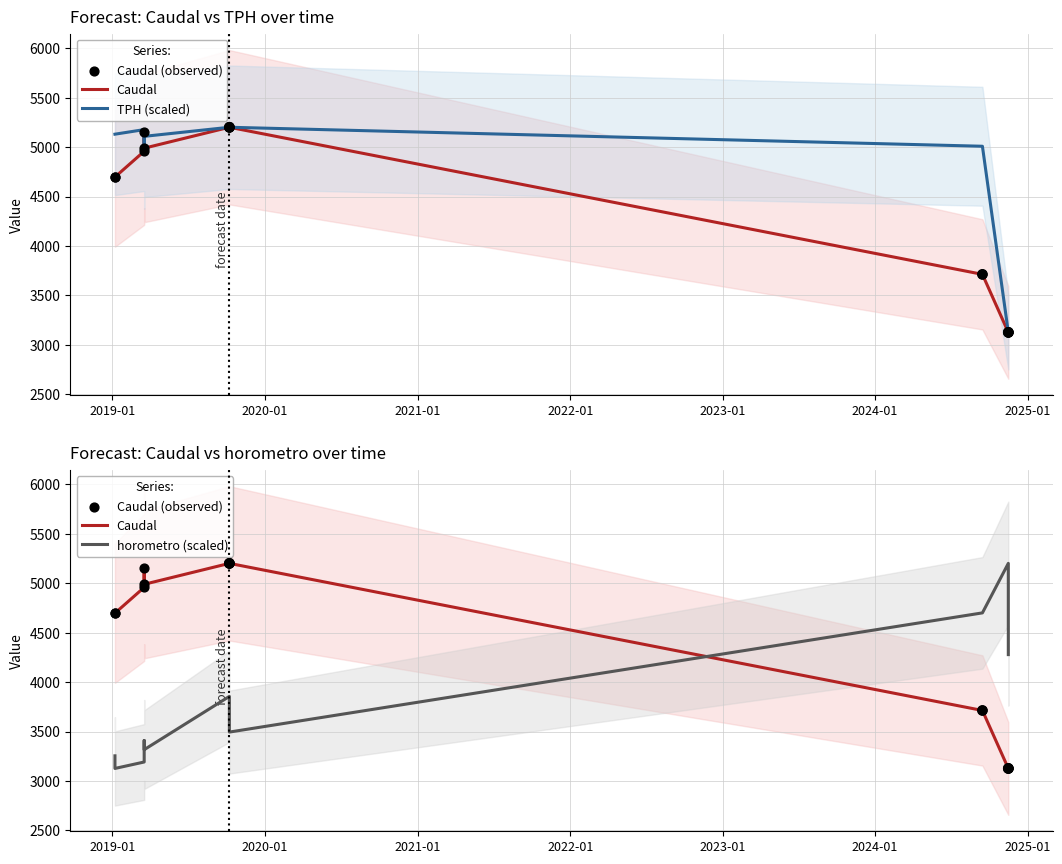

Which series reaches the minimum Y coordinate?

Caudal